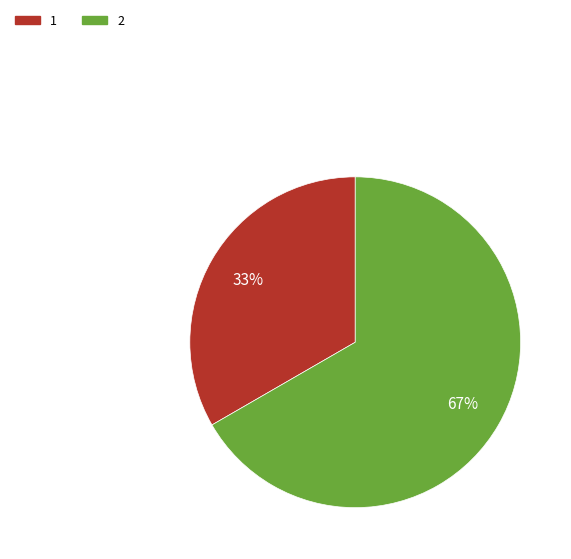

What percentage is the 1 slice, to the nearest percent?

33%